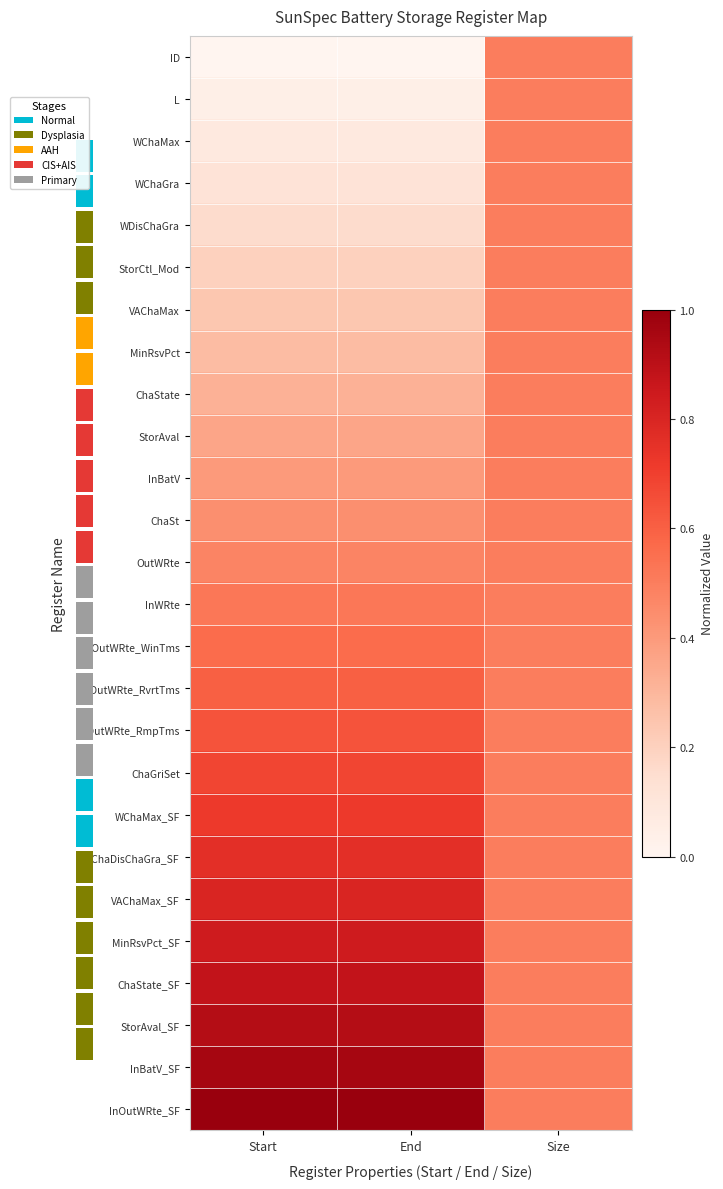

Is it true that MinRsvPct equals 0.5 at End?

False